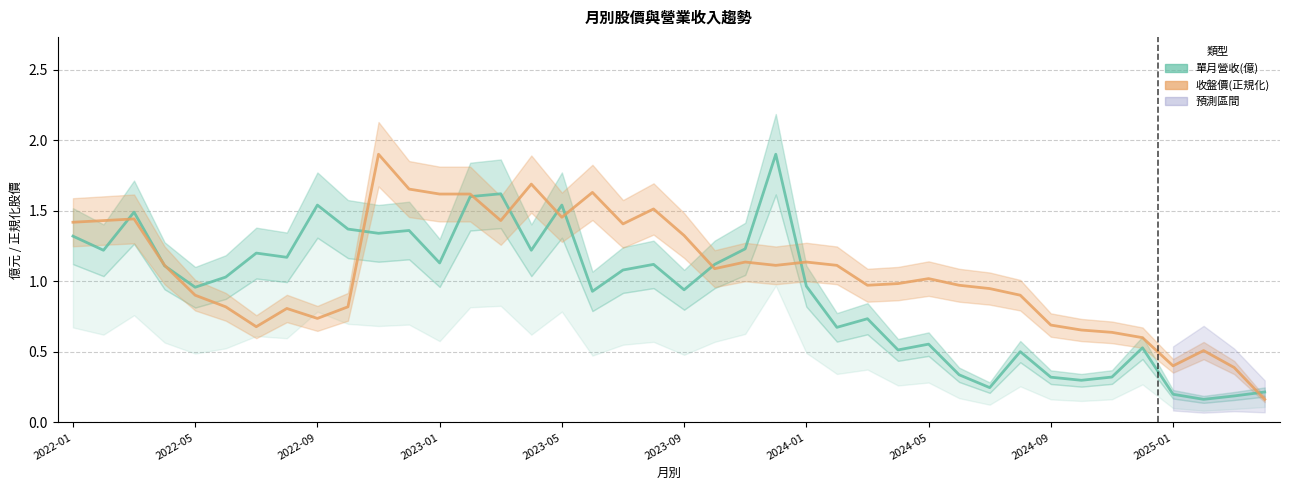

What is the minimum value for 收盤價(正規化)?

0.2